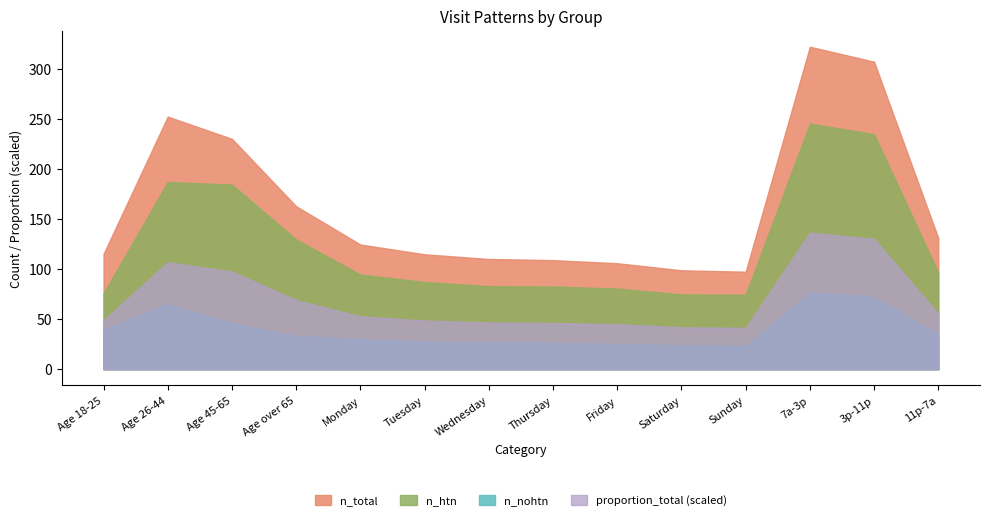

The value of proportion_total at 11p-7a is 0.0. True or false?

False